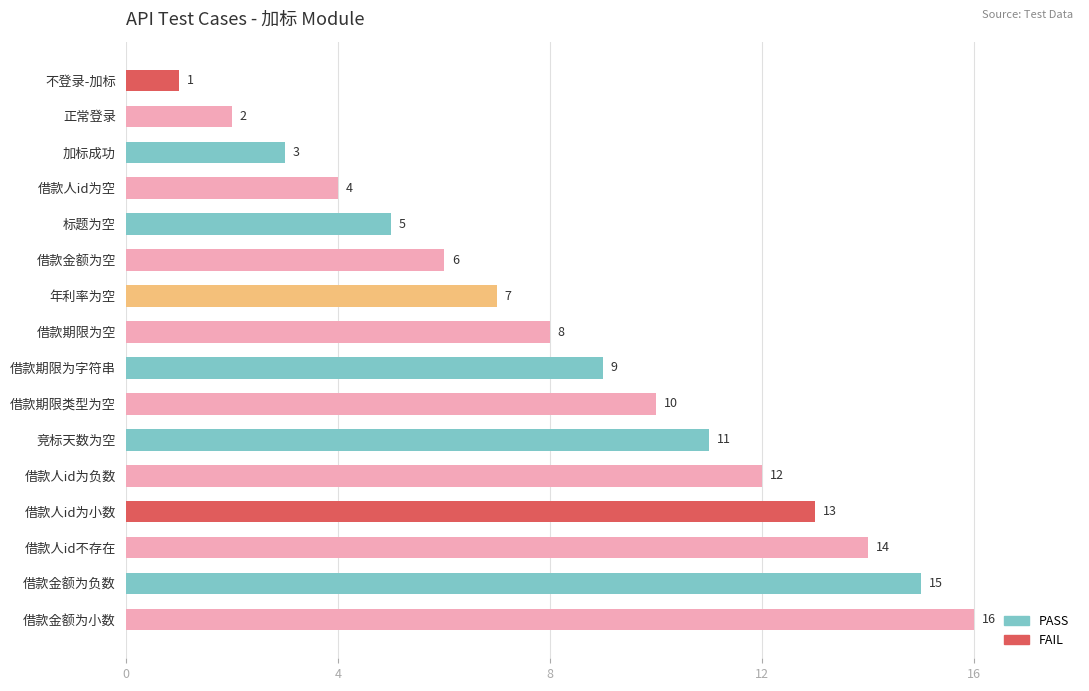

What is the maximum value shown in the chart?

16